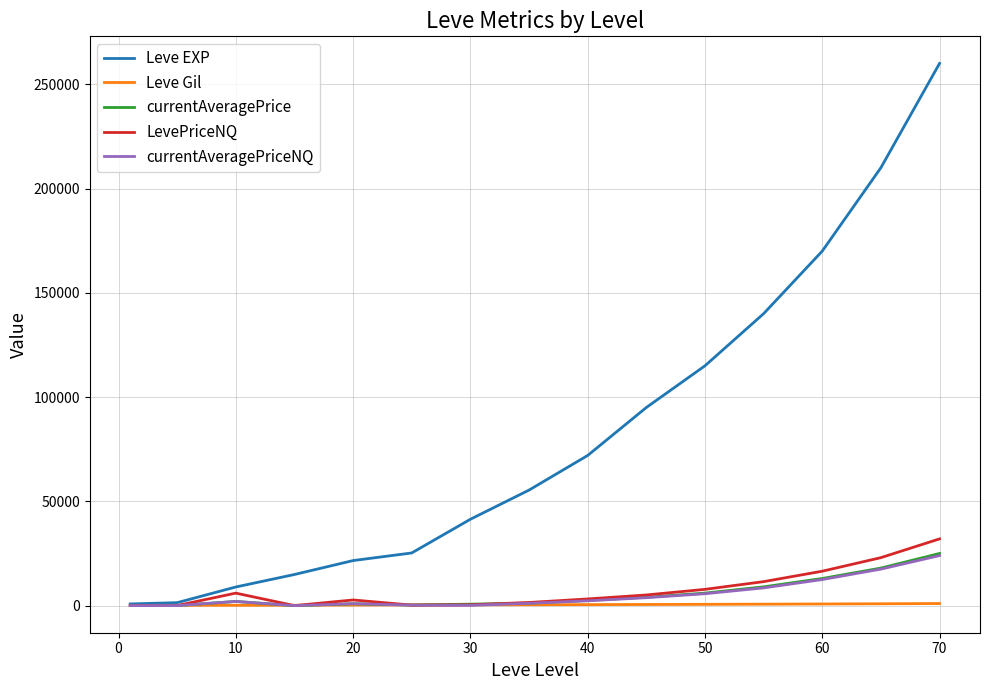

Which series has the largest total across all categories?

Leve EXP